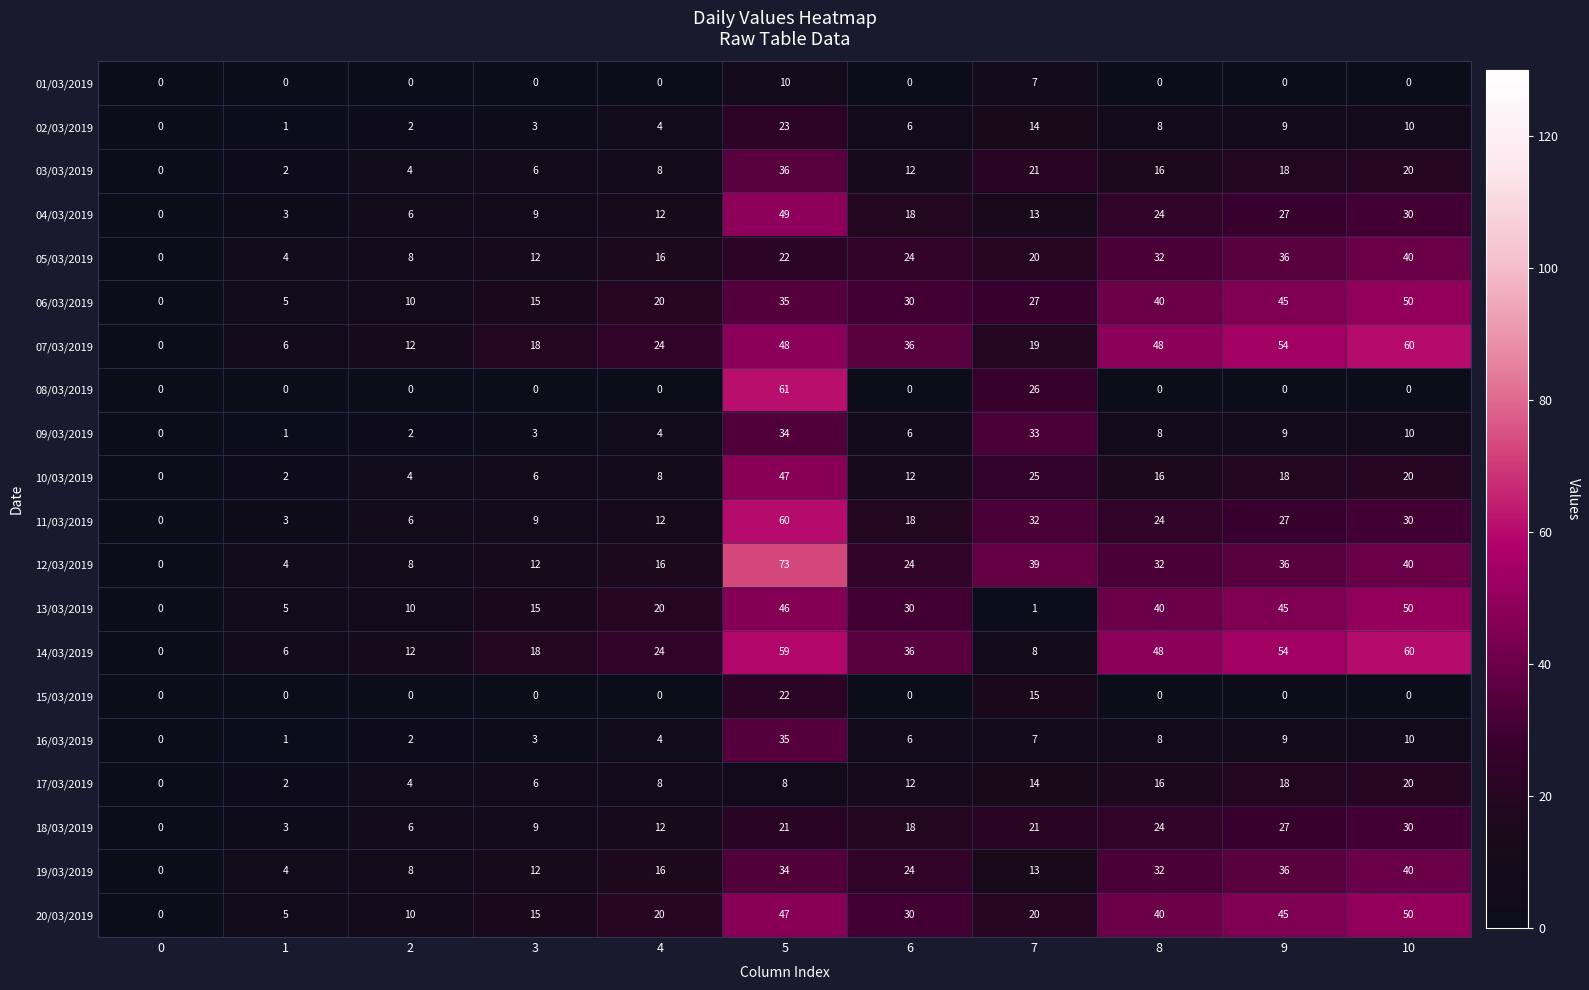

At which category is the sum across all series the highest?

5